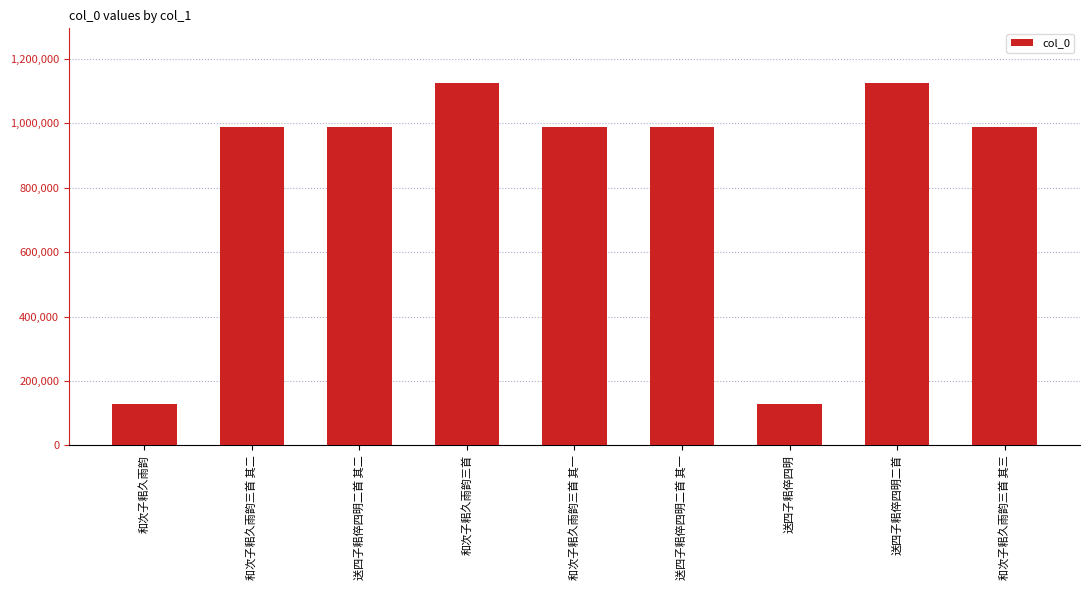

What is the label of the 7th bar from the left?

送四子耜倅四明